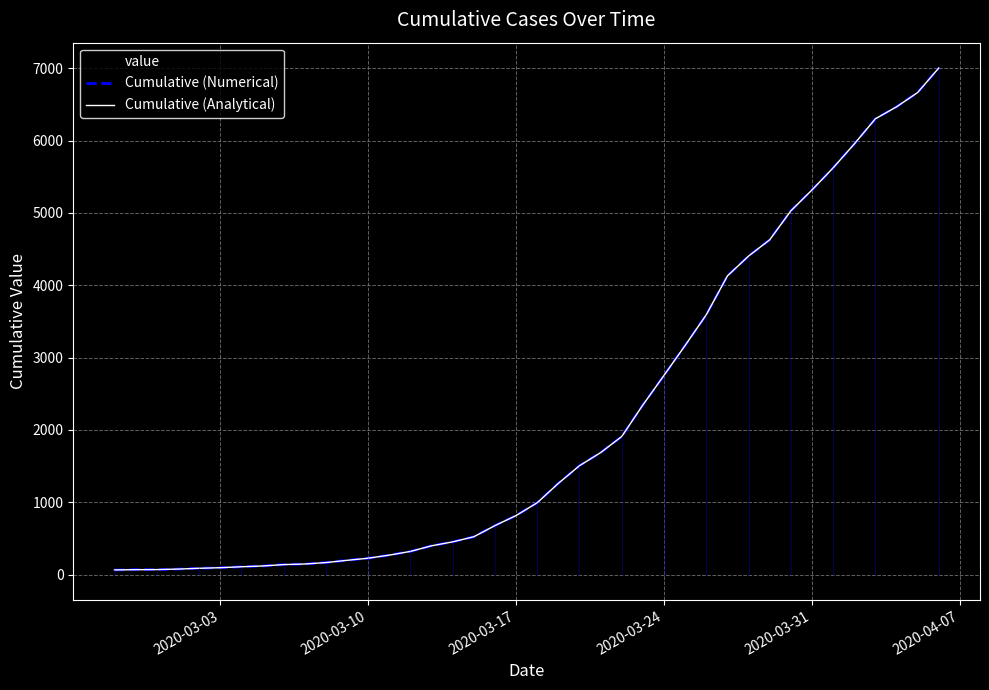

True or false: Cumulative (Analytical) and Cumulative (Numerical) cross at least once.

False